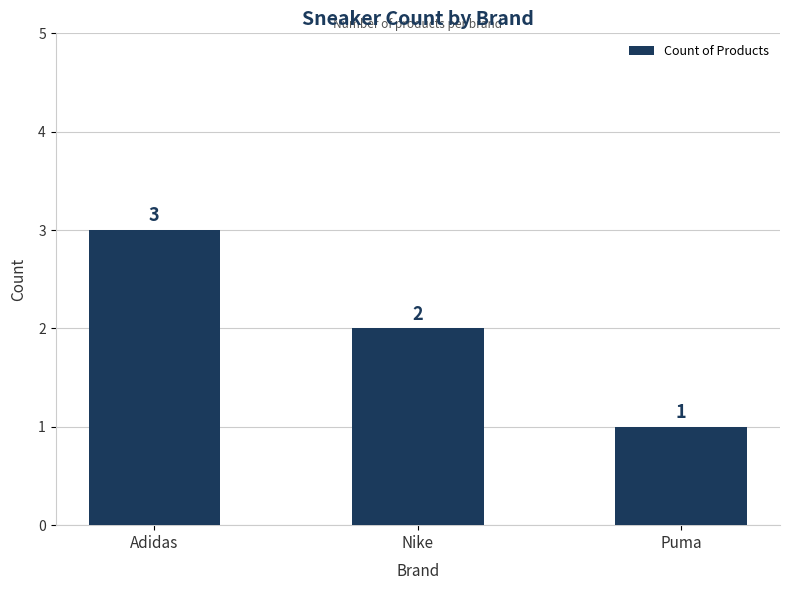

The value at Nike is 1. True or false?

False